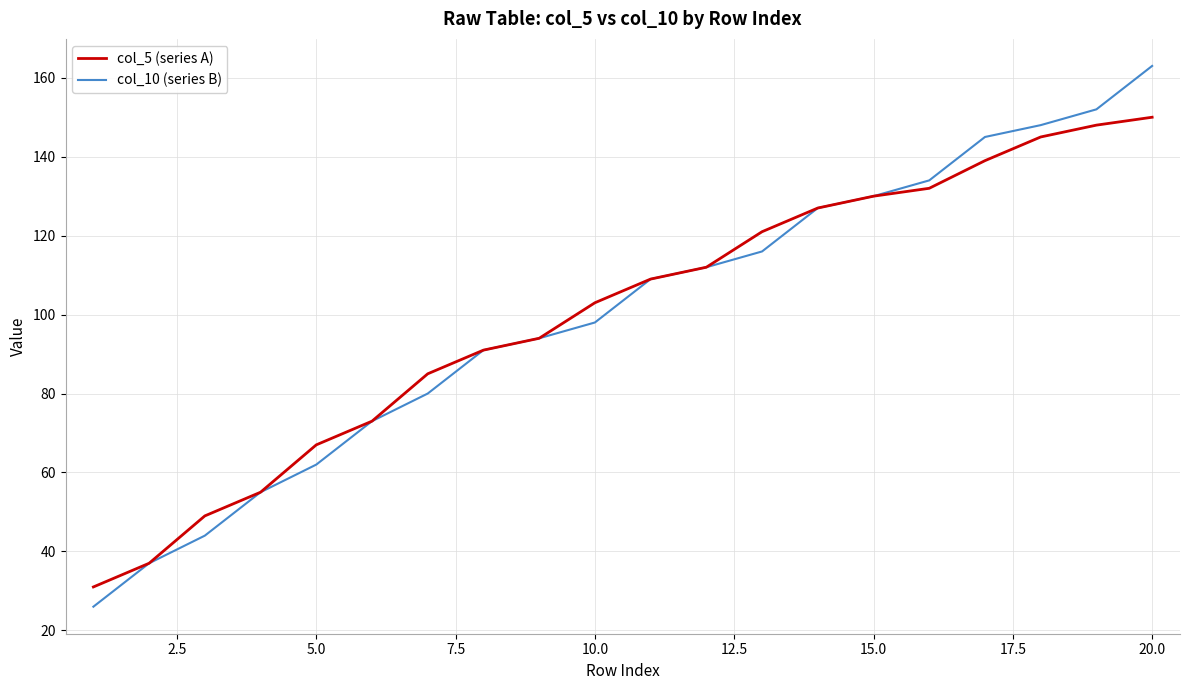

Which series has the widest spread of values?

col_10 (series B)